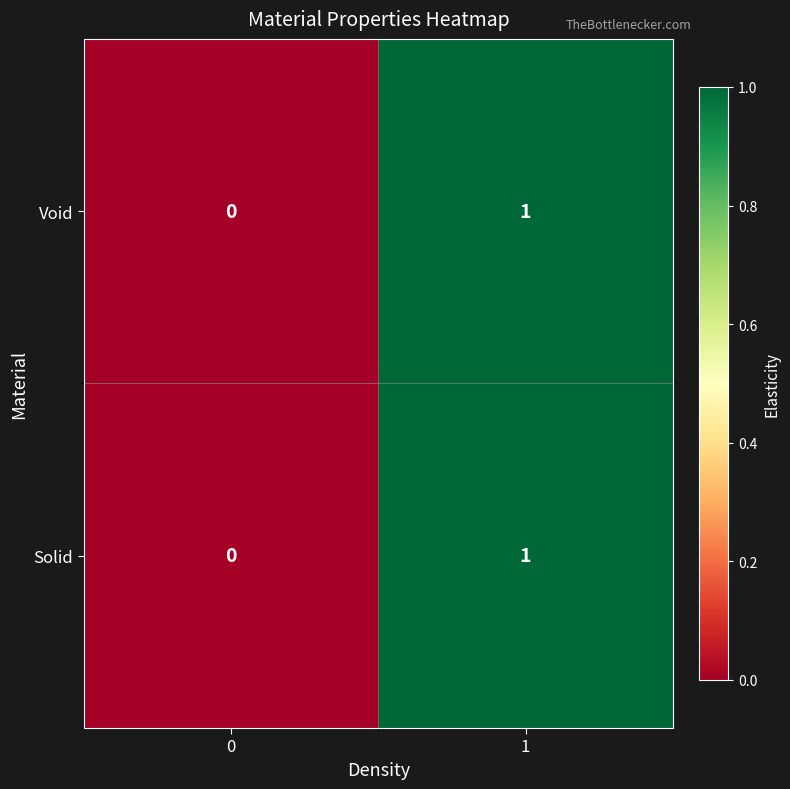

The value of Void at 0 is 0. True or false?

True